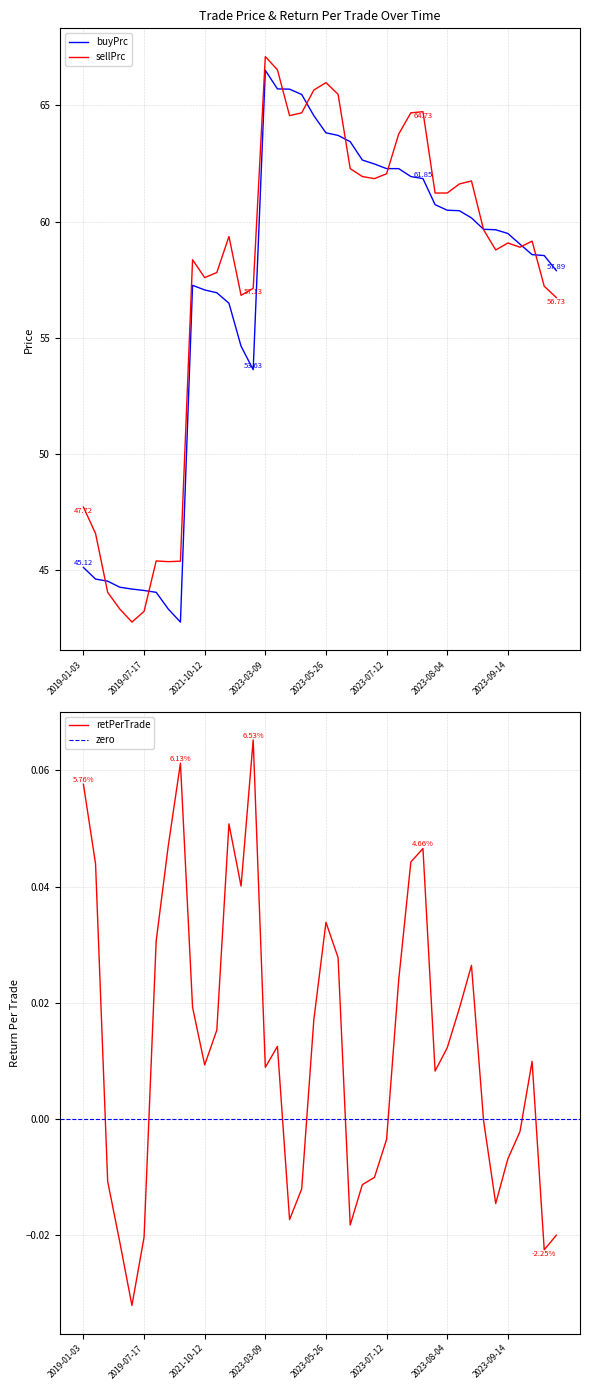

True or false: retPerTrade and buyPrc intersect in this chart.

False